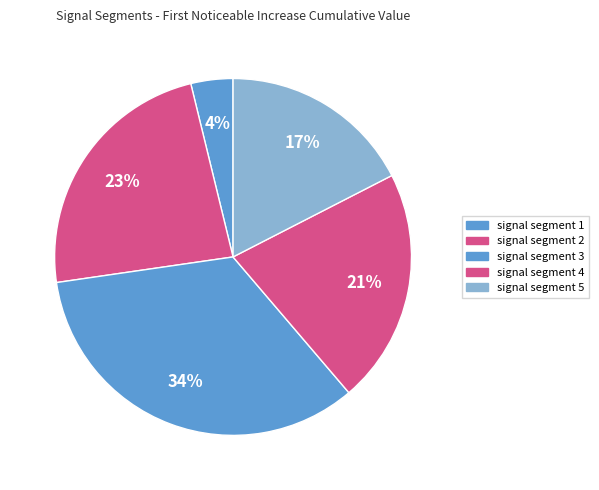

What is the total percentage of signal segment 2 and signal segment 5?

40.9%